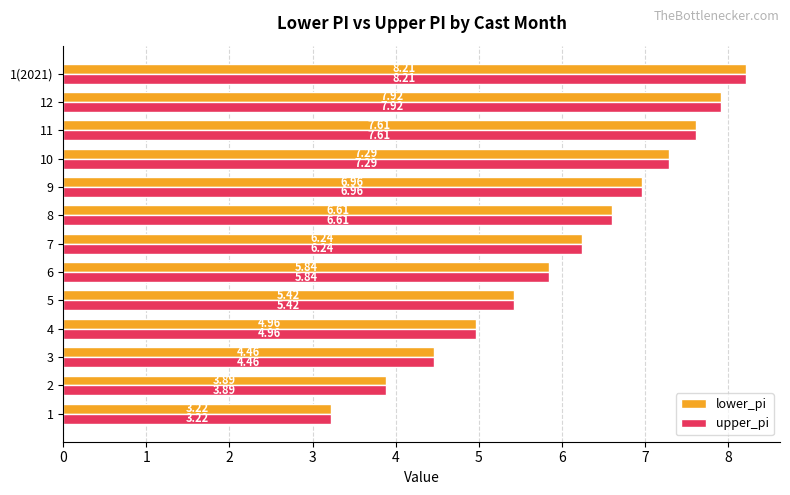

Rank the categories by upper_pi value from lowest to highest.

1, 2, 3, 4, 5, 6, 7, 8, 9, 10, 11, 12, 1(2021)